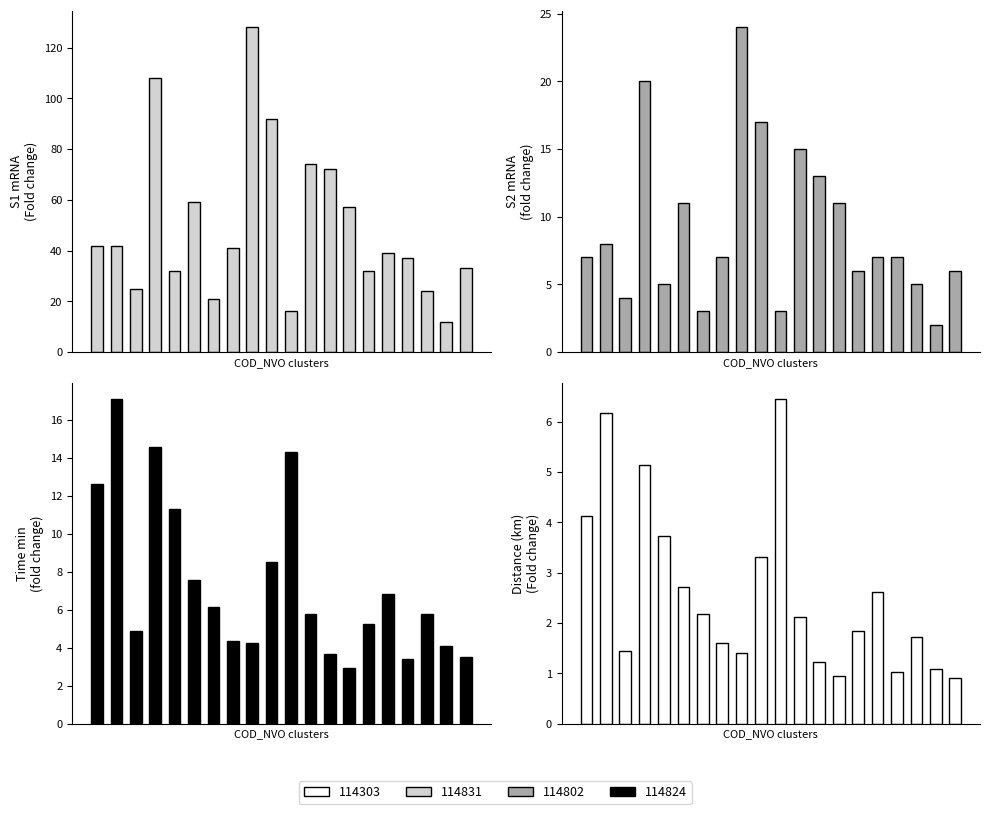

Rank the series by their maximum value, from highest to lowest.

S1, S2, time_min, distance